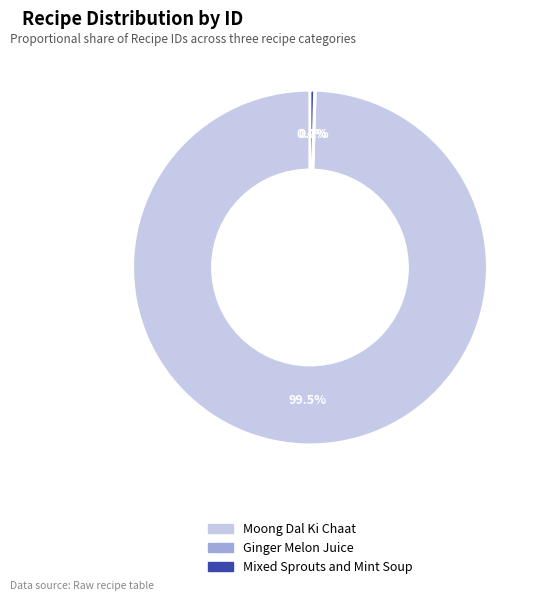

What is the largest slice in the pie chart?

Moong Dal Ki Chaat